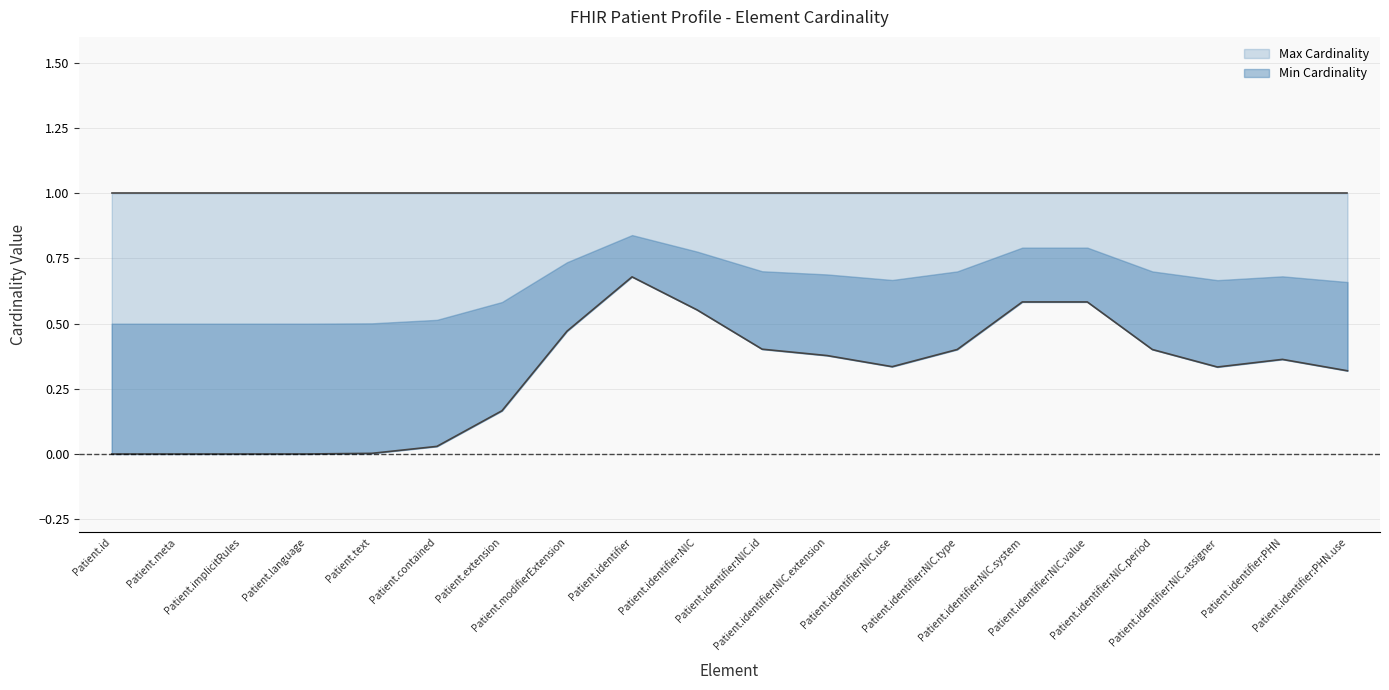

What is the spread (max minus min) of values at Patient.identifier:NIC.id?

1